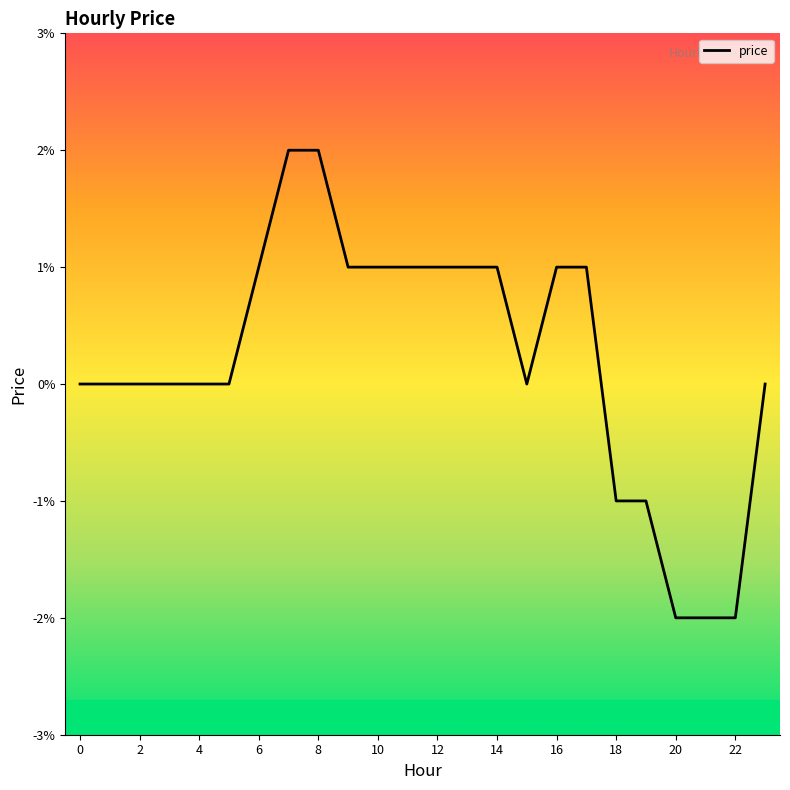

Does the chart display data point markers on the line(s)?

No